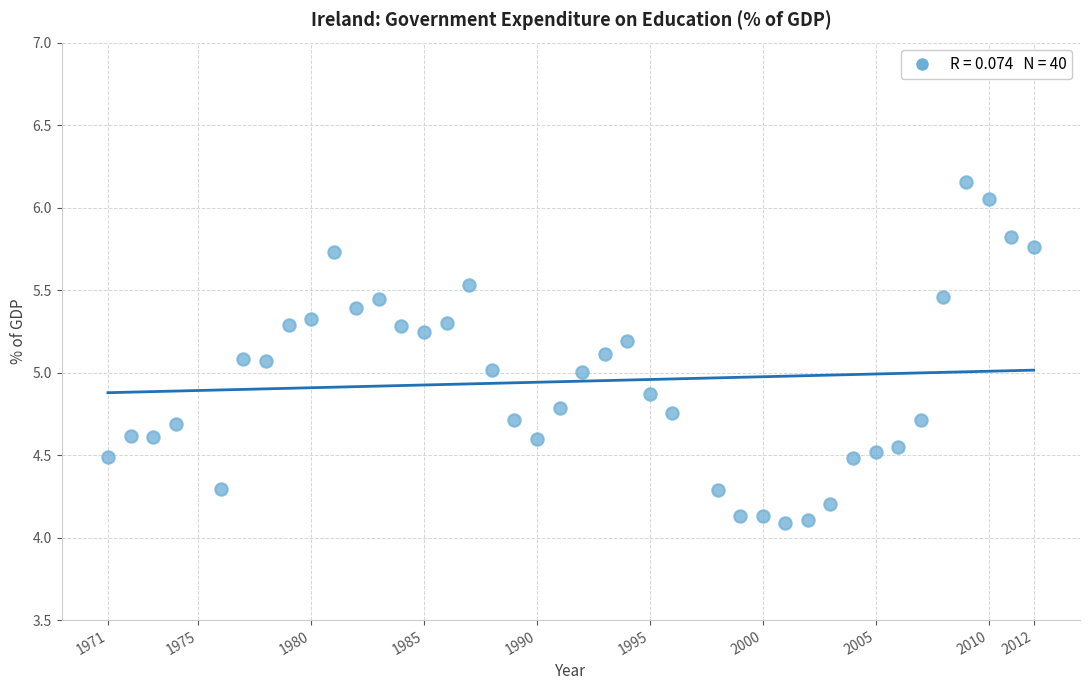

What is the range of X values (max minus min)?

41.0